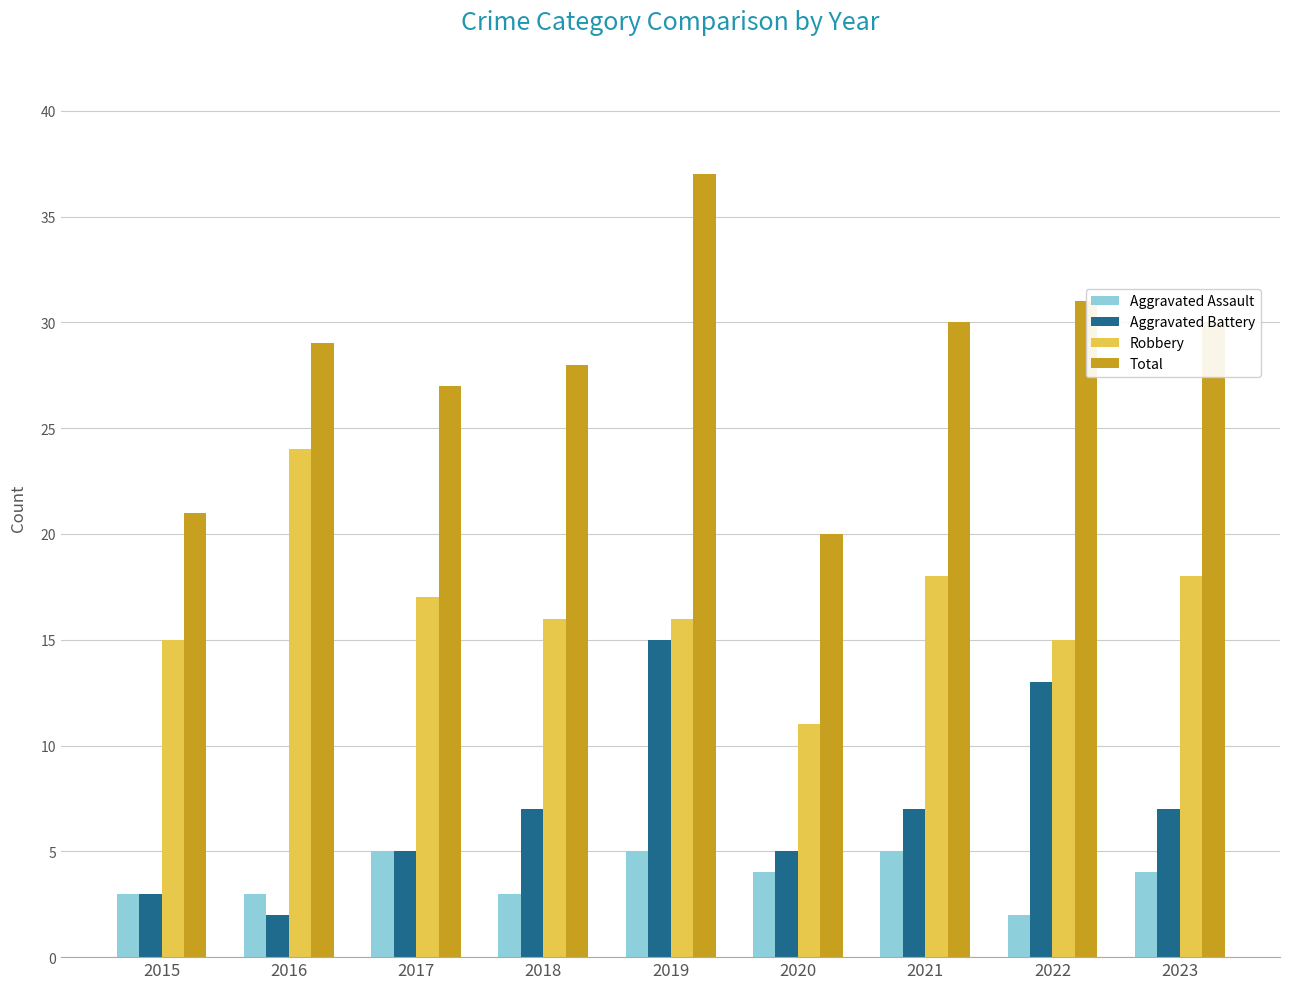

At how many categories does at least one series exceed 13?

9